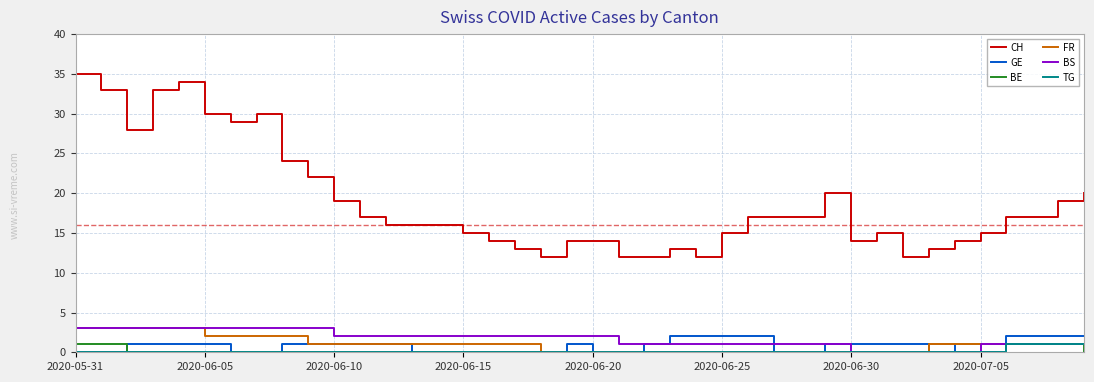

True or false: GE and CH intersect in this chart.

False